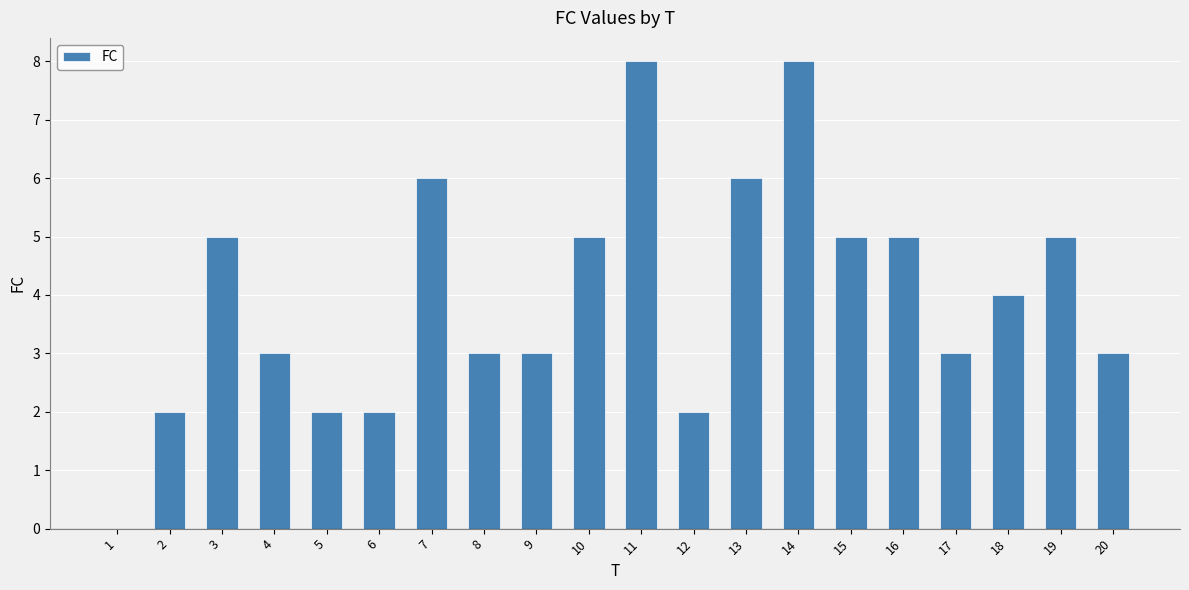

How many positive values are there?

19